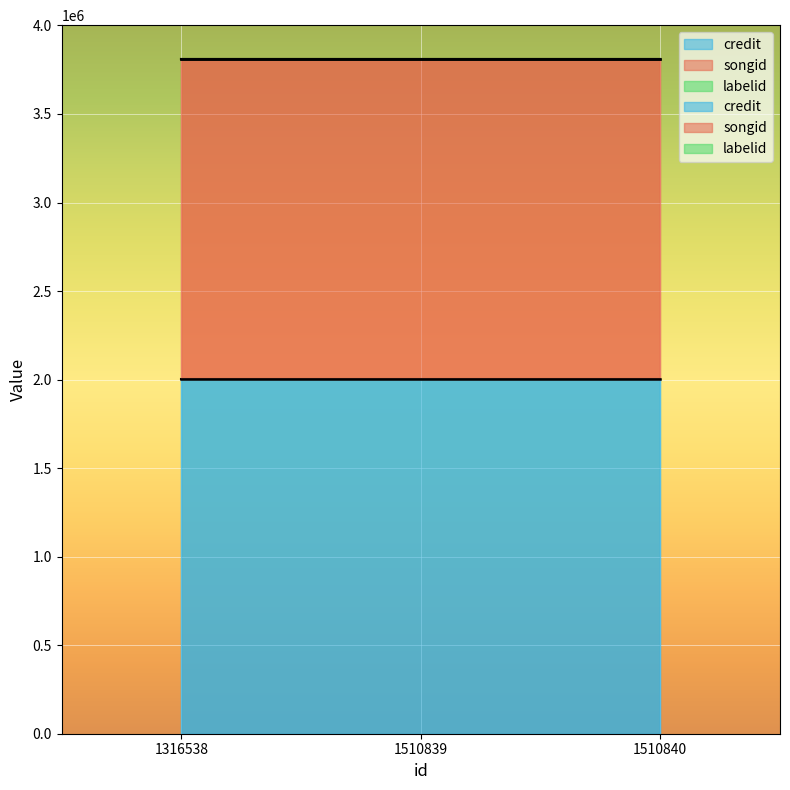

At which label is songid closest to 1807863?

1316538